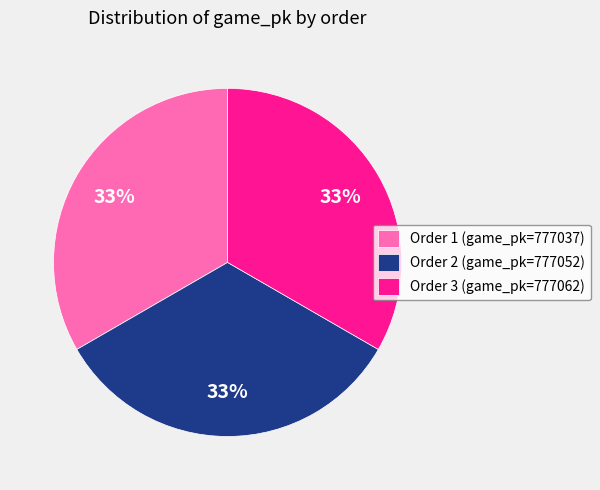

What is the ratio of the value at Order 3 (game_pk=777062) to the value at Order 1 (game_pk=777037)?

1.0